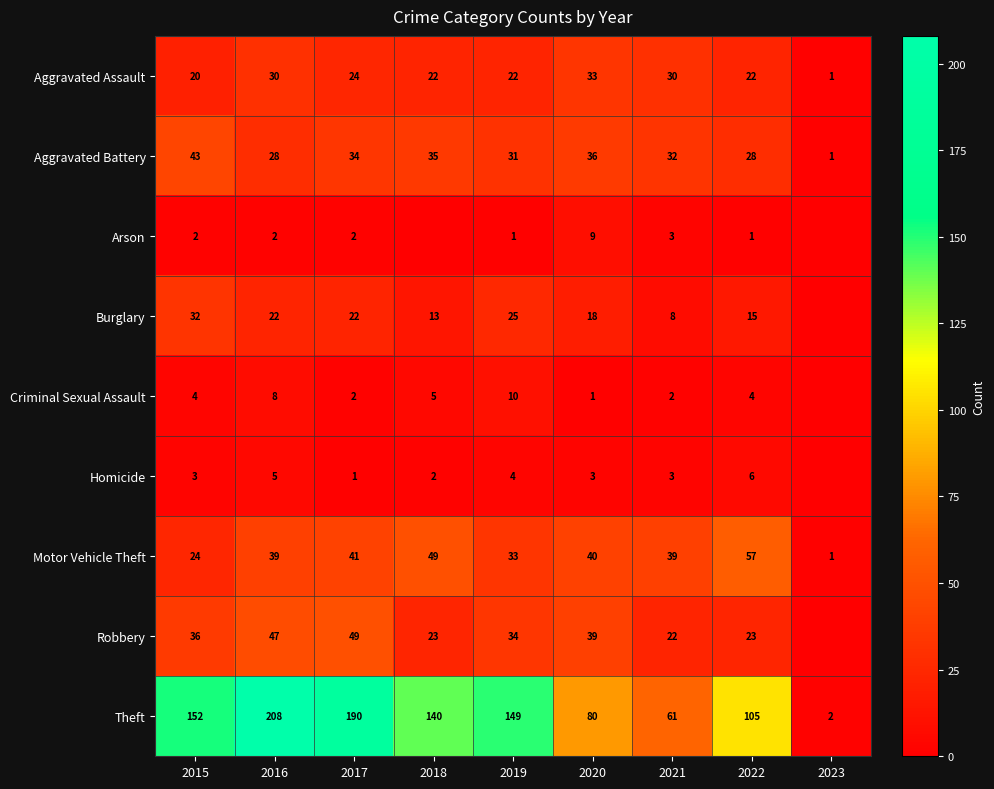

What is the sum of the Robbery values at 2019 and 2021?

56